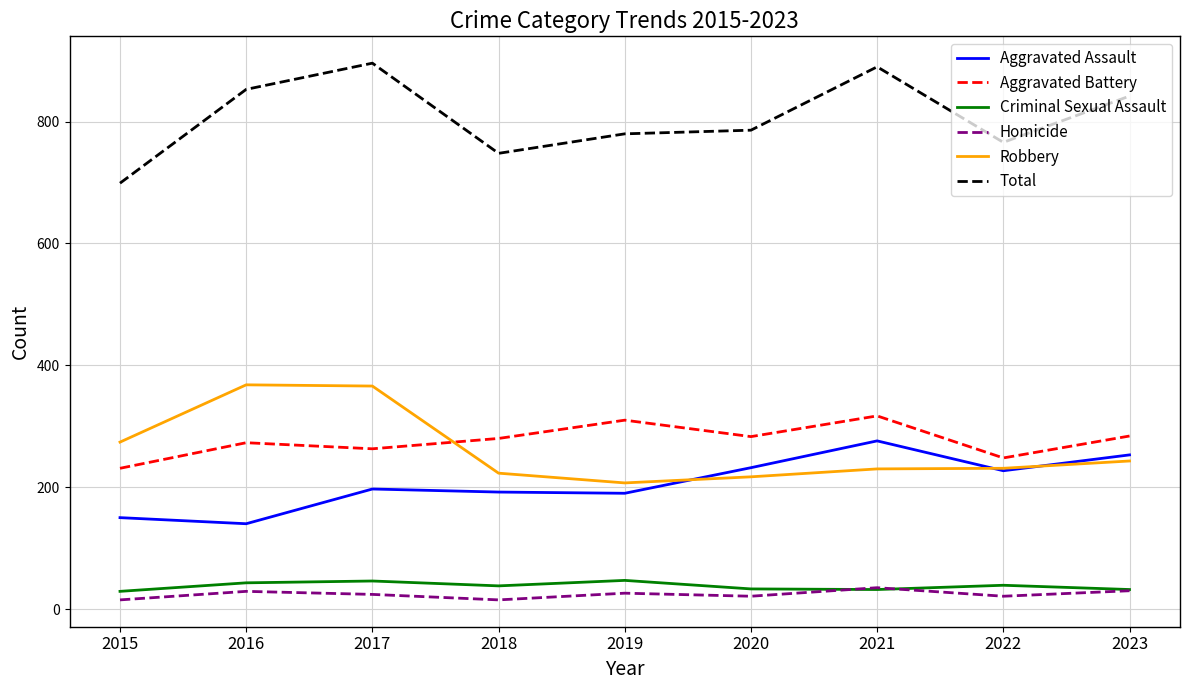

True or false: Homicide and Aggravated Assault cross at least once.

False